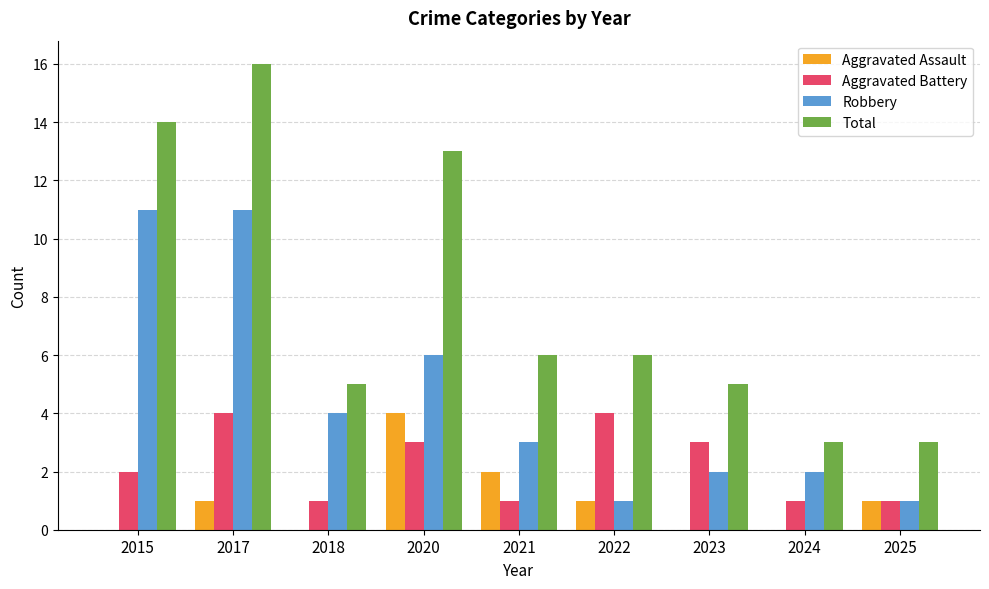

At which category is the sum across all series the highest?

2017